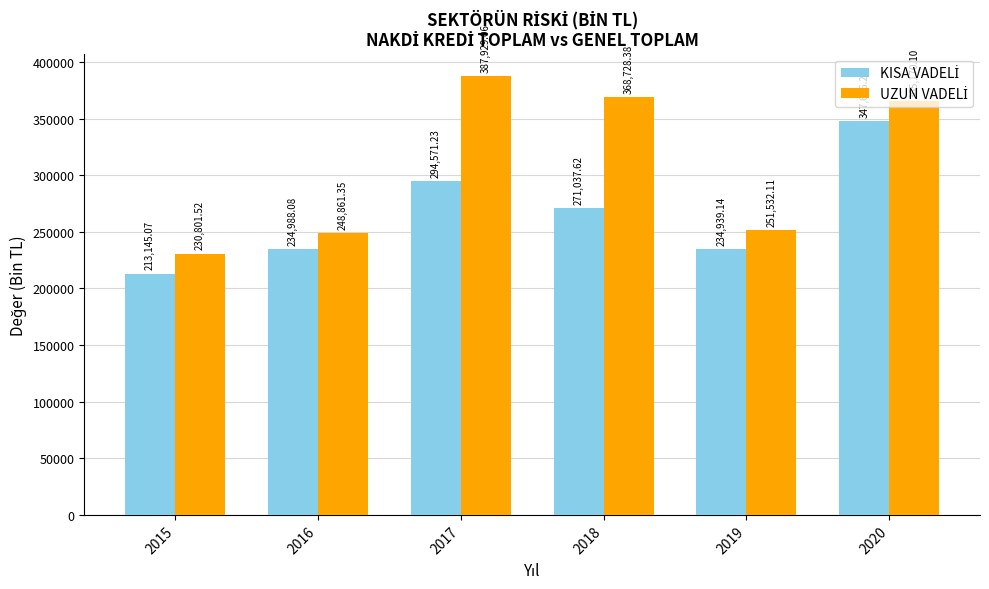

At how many categories does at least one series exceed 249414?

4